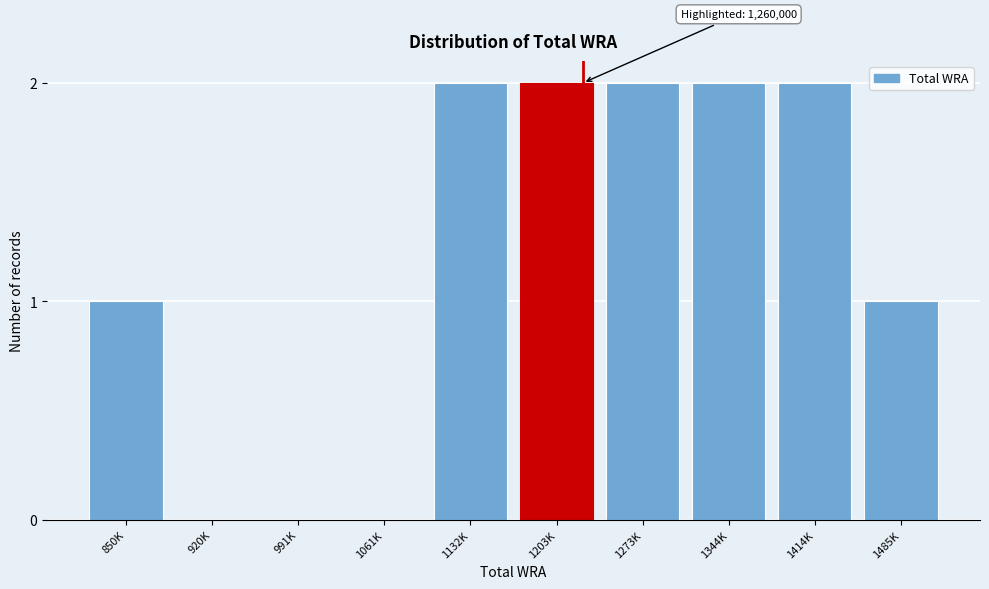

Reading left to right, extract all data points from this chart.

850K=1	920K=0	991K=0	1061K=0	1132K=2	1203K=2	1273K=2	1344K=2	1414K=2	1485K=1